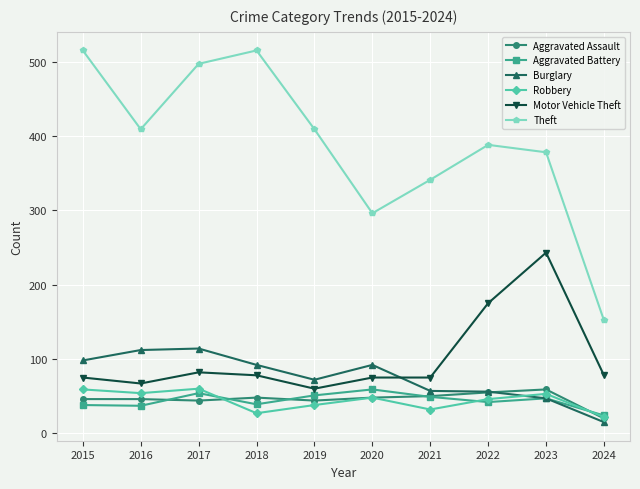

What is the difference between the second highest and second lowest values in the Aggravated Battery series?

17